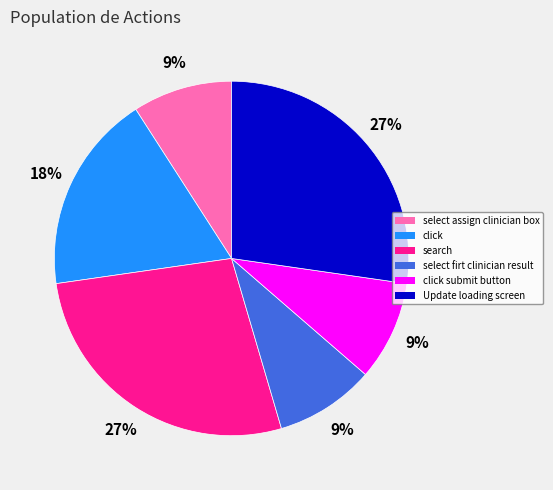

Does click submit button account for over 50% of the chart?

No